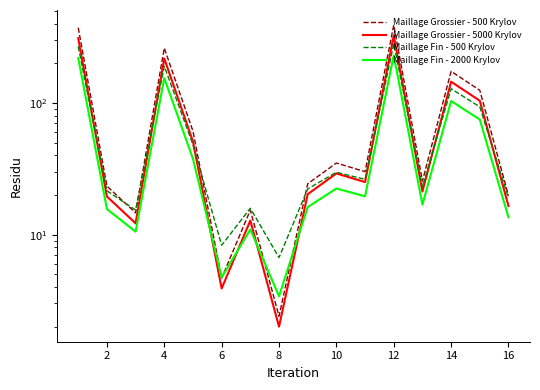

True or false: Maillage Fin - 500 Krylov and Maillage Fin - 2000 Krylov intersect in this chart.

False